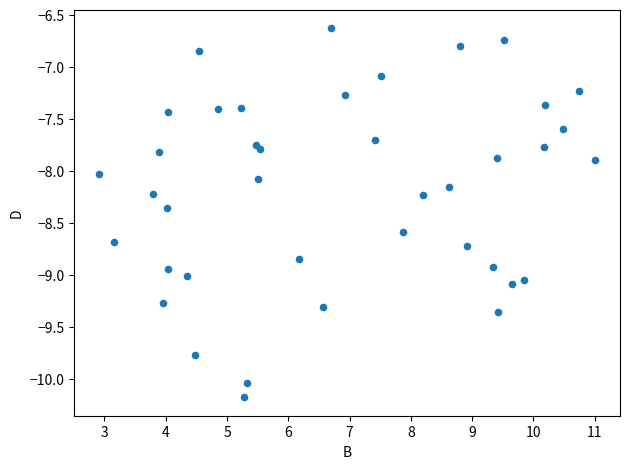

What is the range of X values (max minus min)?

8.1